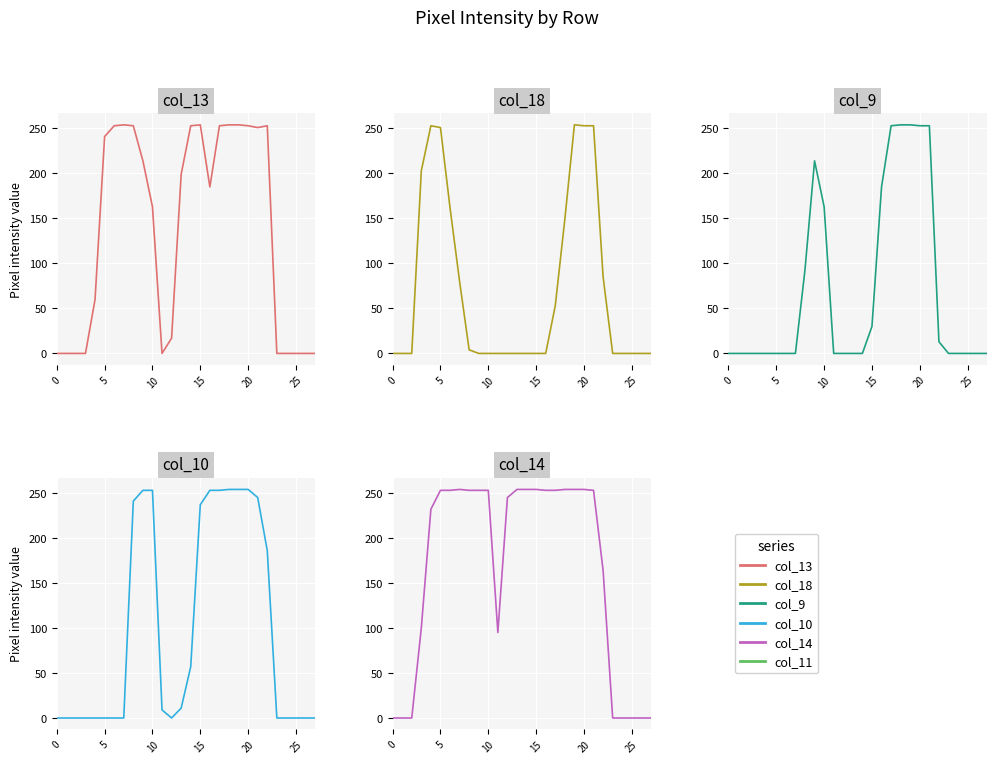

Reading left to right, transcribe all the data shown in this chart.

col_13: 0	0	0	0	60	241	253	254	253	214	163	0	17	199	253	254	185	253	254	254	253	251	253	0	0	0	0	0
col_18: 0	0	0	203	253	251	162	80	4	0	0	0	0	0	0	0	0	53	149	254	253	253	85	0	0	0	0	0
col_9: 0	0	0	0	0	0	0	0	93	214	163	0	0	0	0	30	185	253	254	254	253	253	13	0	0	0	0	0
col_10: 0	0	0	0	0	0	0	0	241	253	253	9	0	11	57	237	253	253	254	254	254	245	186	0	0	0	0	0
col_14: 0	0	0	100	232	253	253	254	253	253	253	95	245	254	254	254	253	253	254	254	254	253	164	0	0	0	0	0